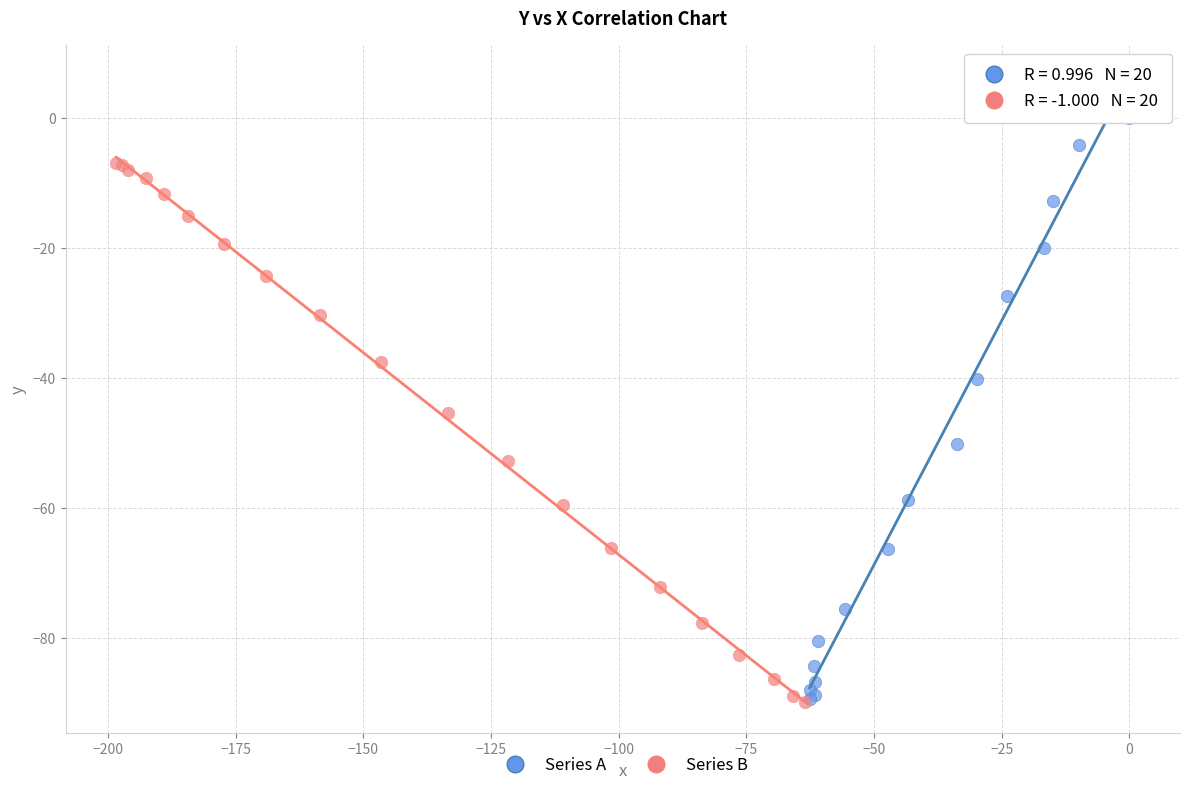

Which series reaches the maximum Y coordinate?

Series A